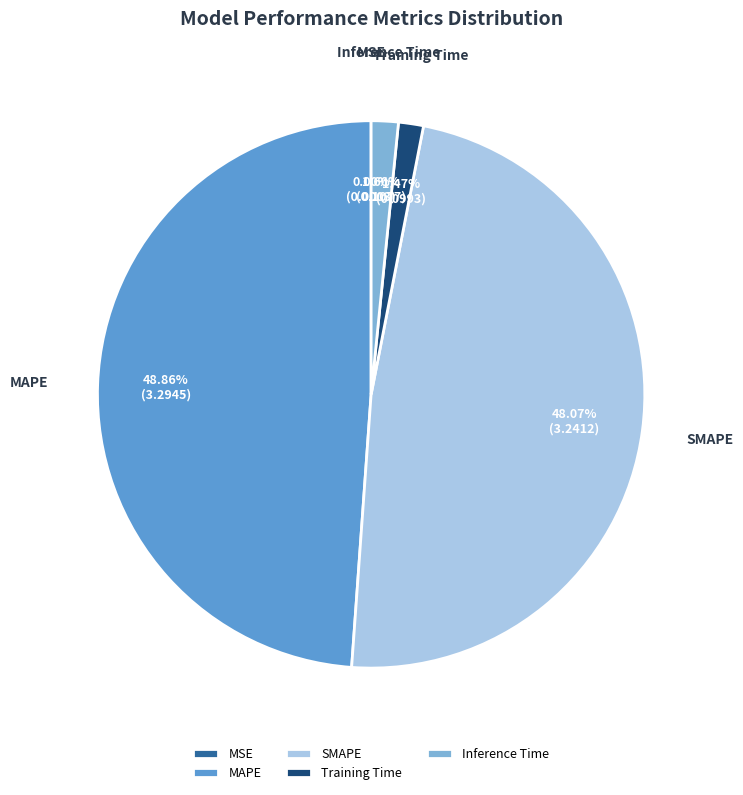

Is there any slice that represents more than half of the pie?

No